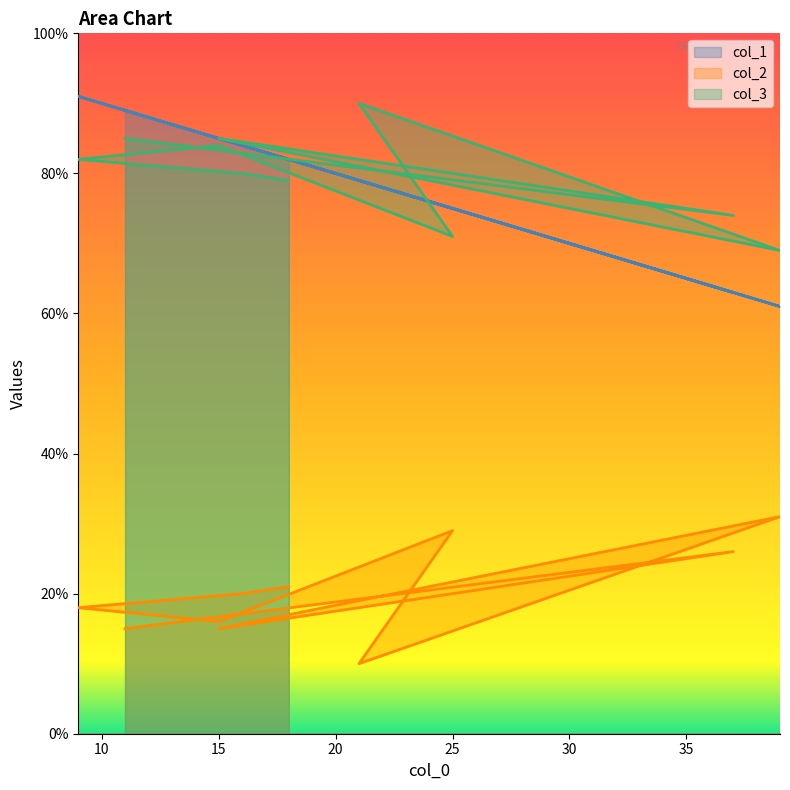

True or false: col_3 has a value of 71 at 25.

True